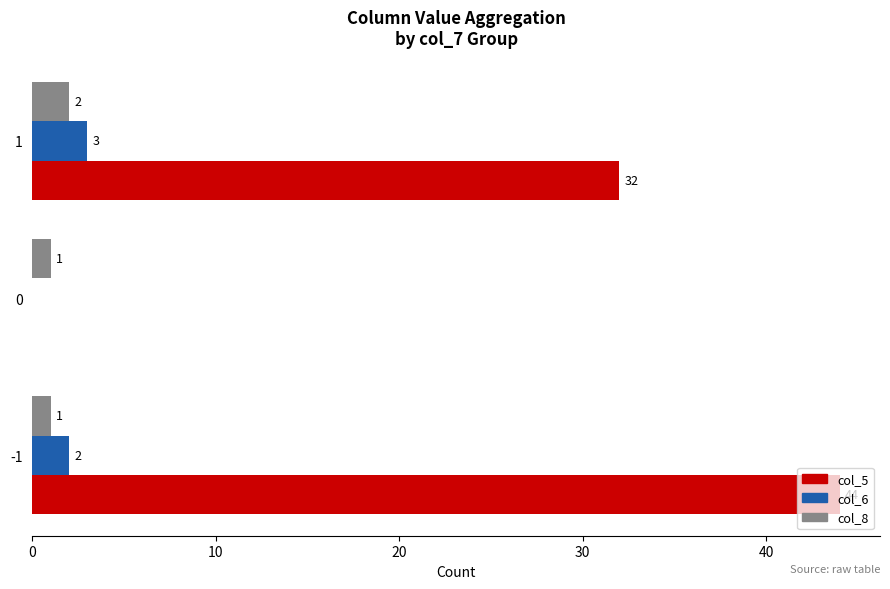

Which series has the largest total across all categories?

col_5